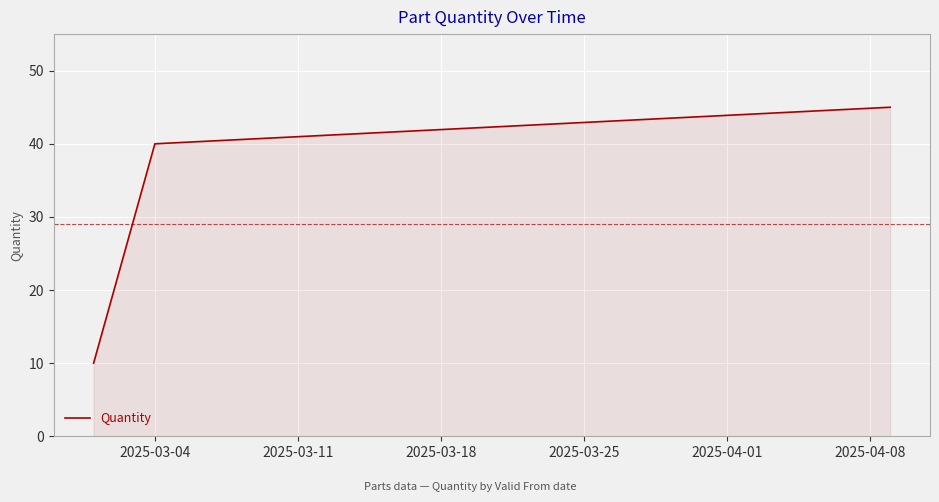

What is the difference between the maximum and minimum values?

35